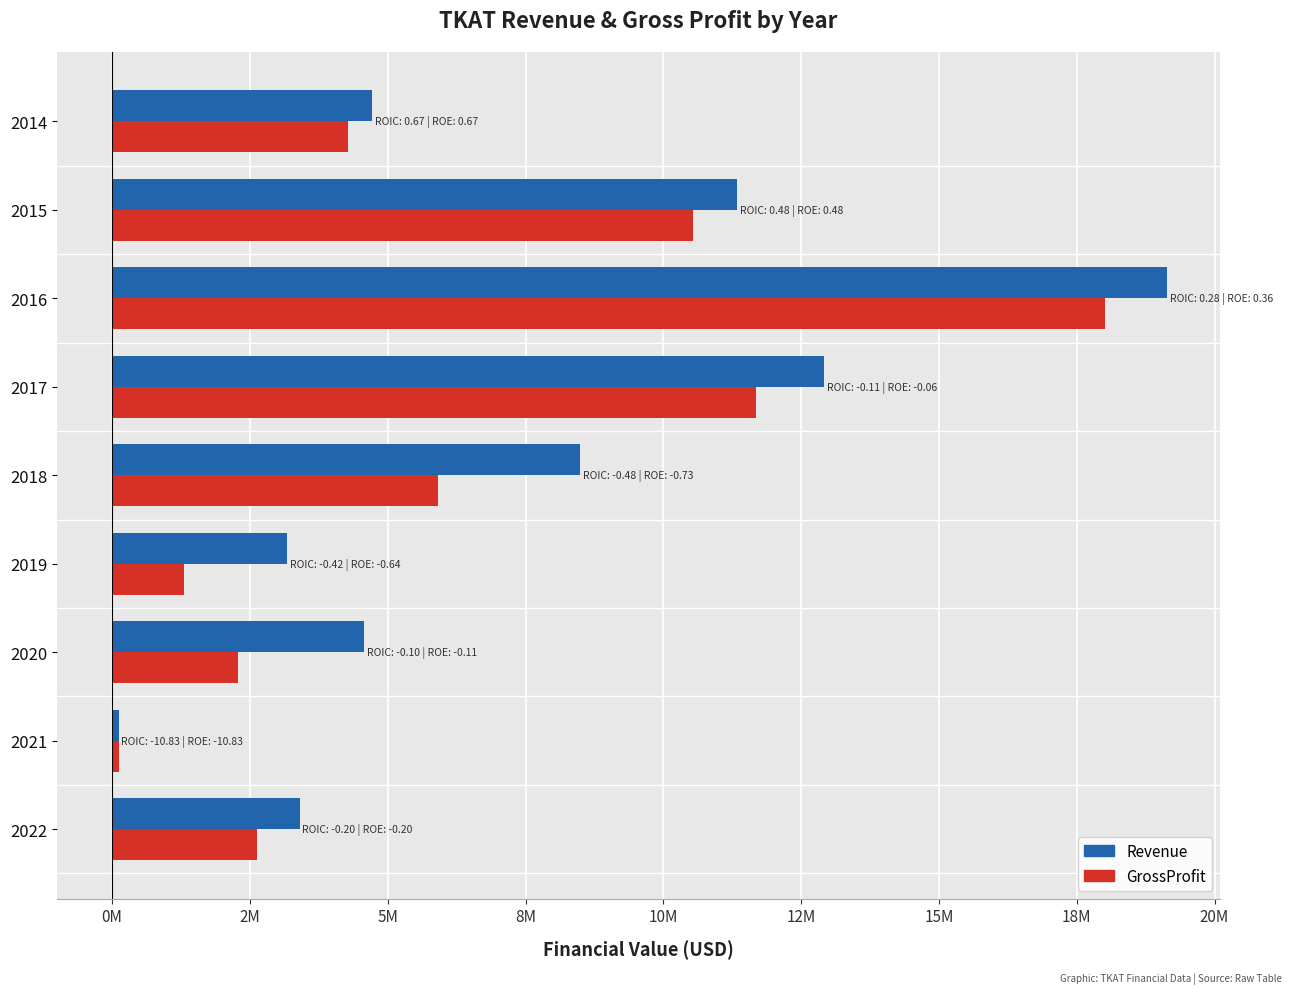

What is the difference between the second highest and minimum values in the Revenue series?

12802388